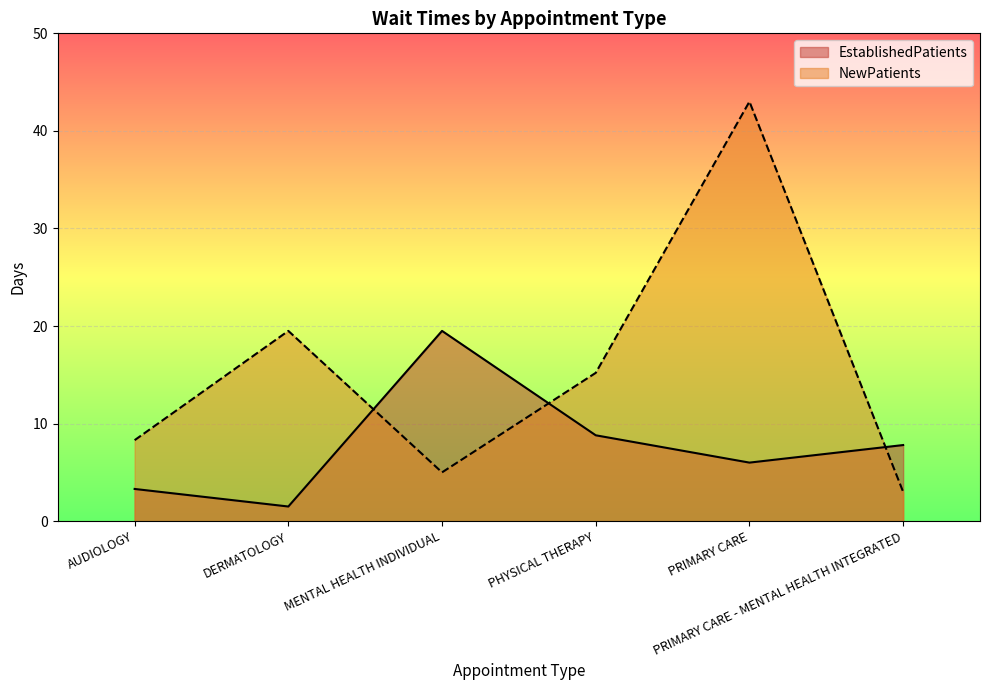

The value of EstablishedPatients at PHYSICAL THERAPY is 8.8. True or false?

True